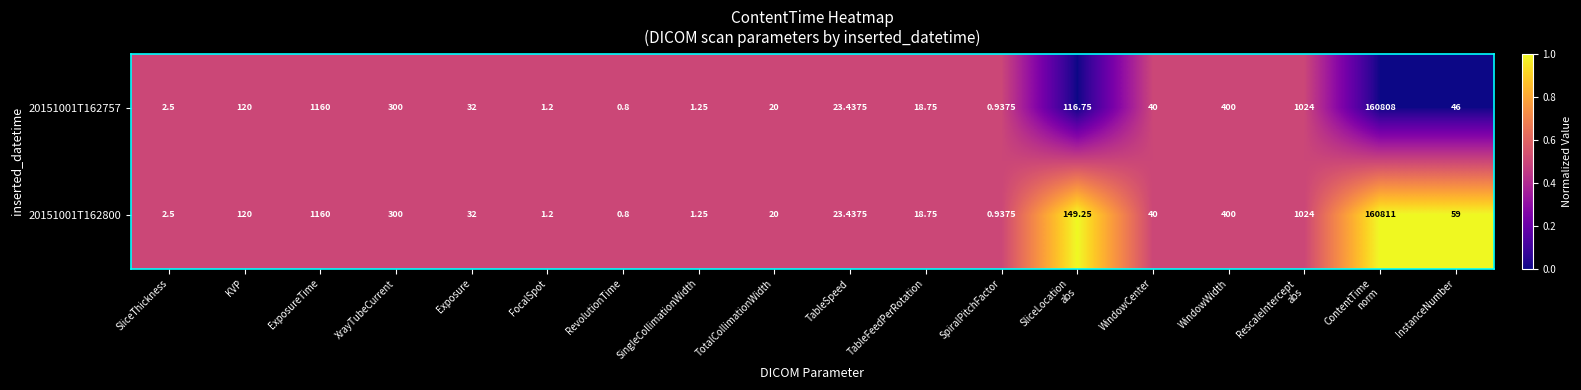

How many data points in 20151001T162800 are less than 40?

9